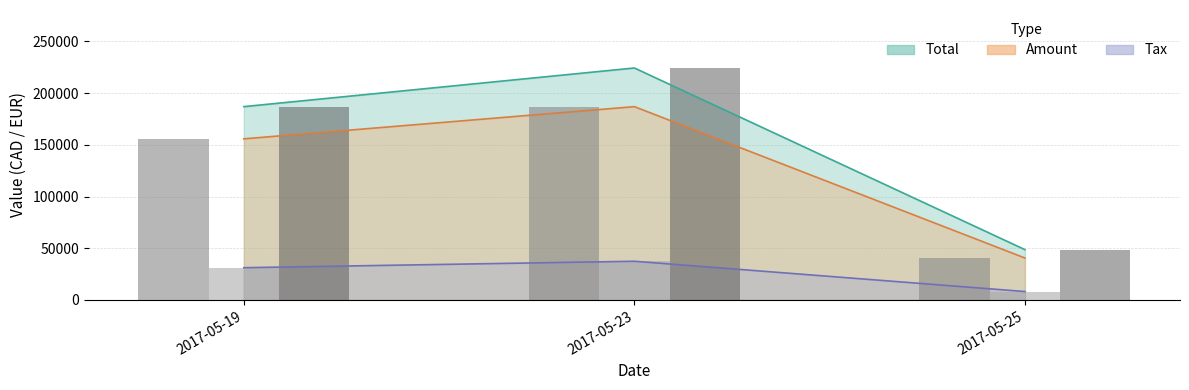

The Tax series shows 31157.8 at 2017-05-19. True or false?

True